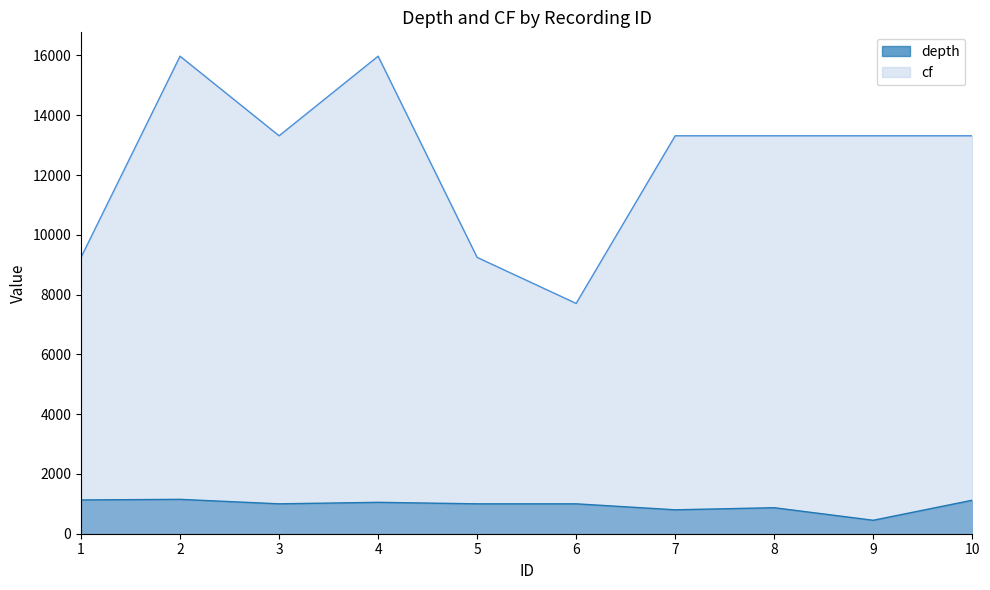

What is the total value across all series at 1?

10374